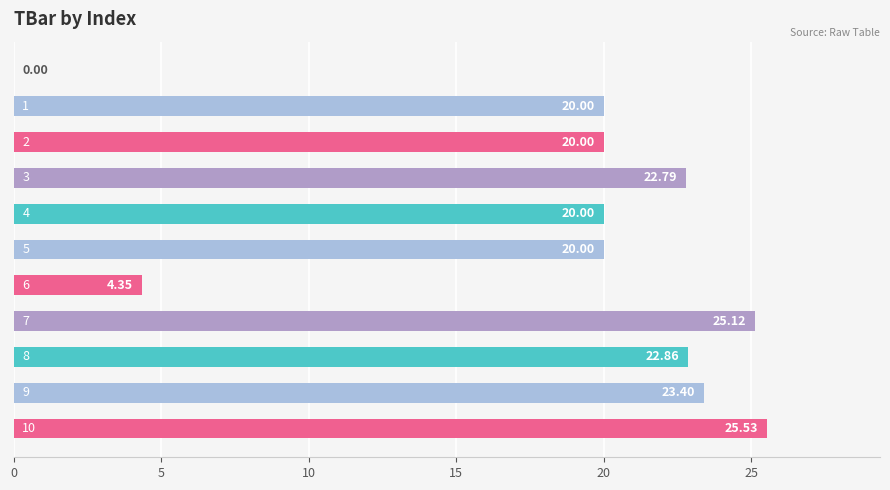

What is the sum of all values?

204.0